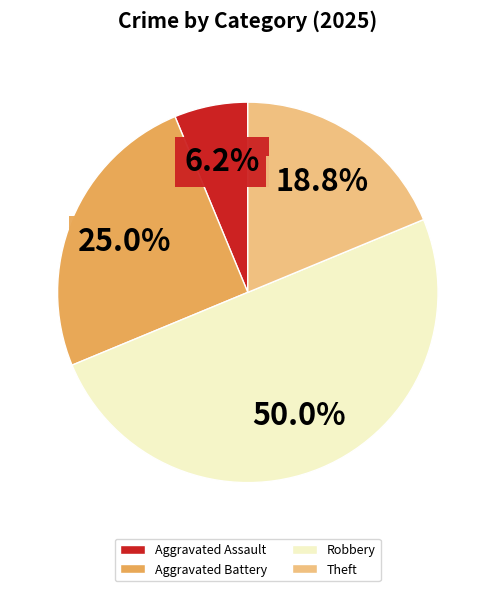

How many slices are in this pie chart?

4